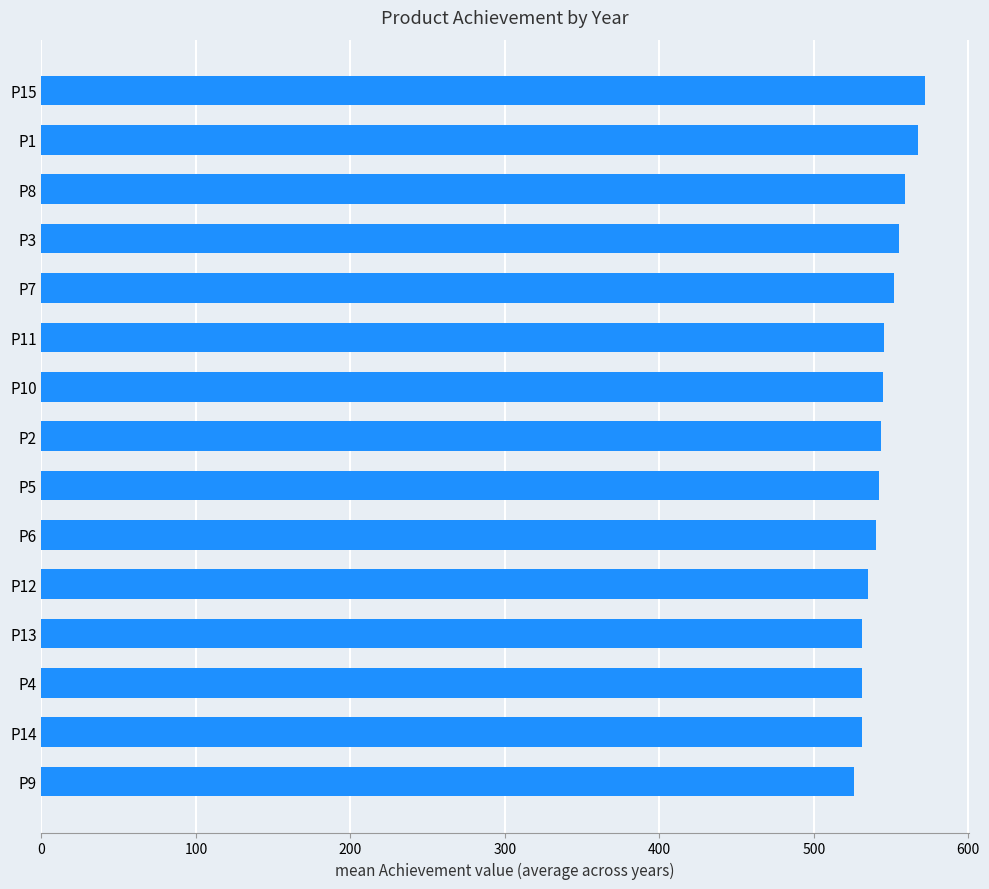

Approximately how many times larger is the value at P14 compared to P12?

1.0